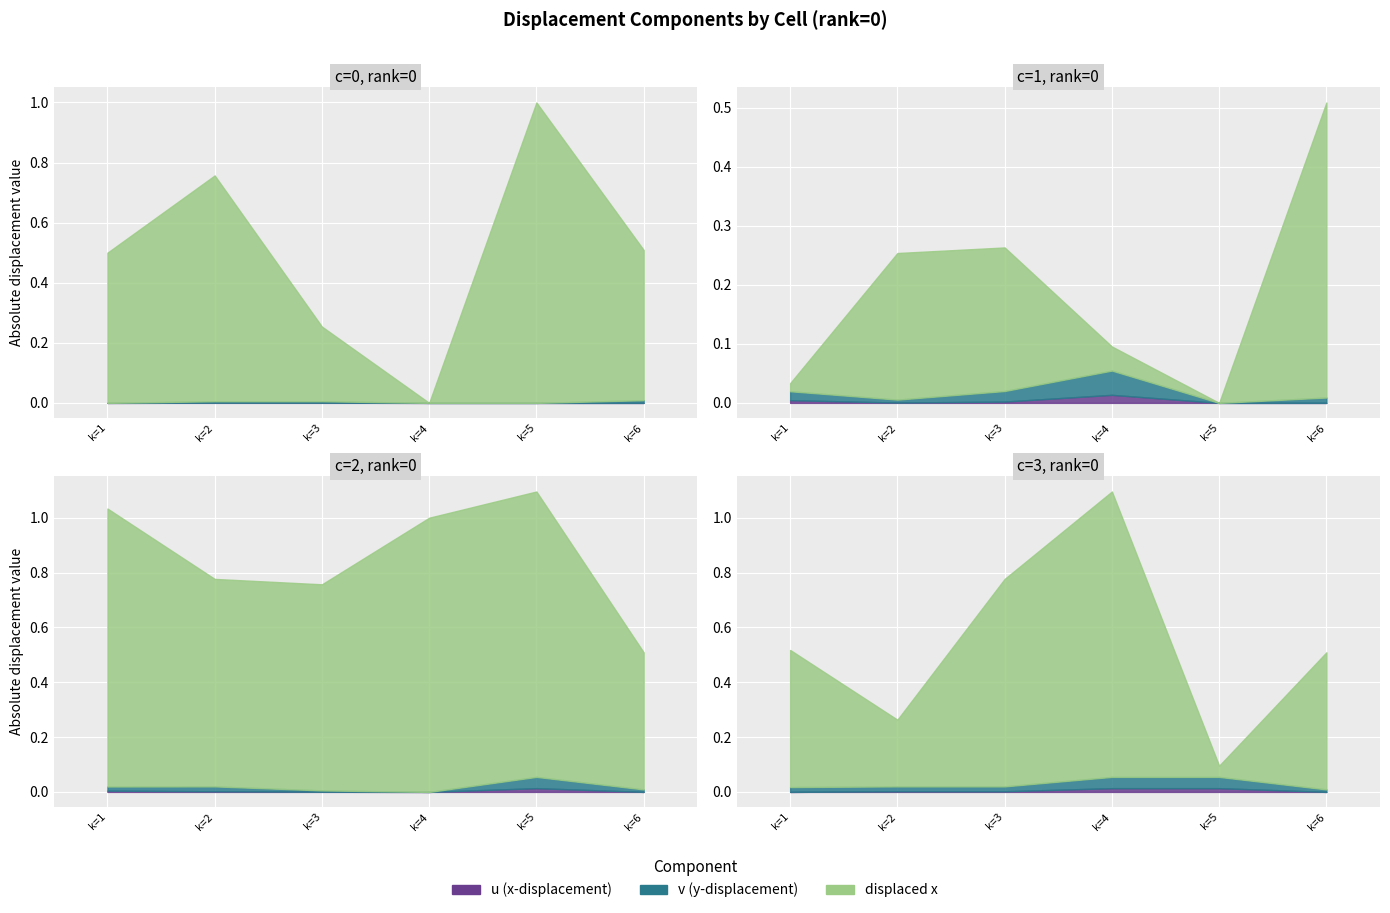

The value of k (node index) at c=0 is 0.4. True or false?

False